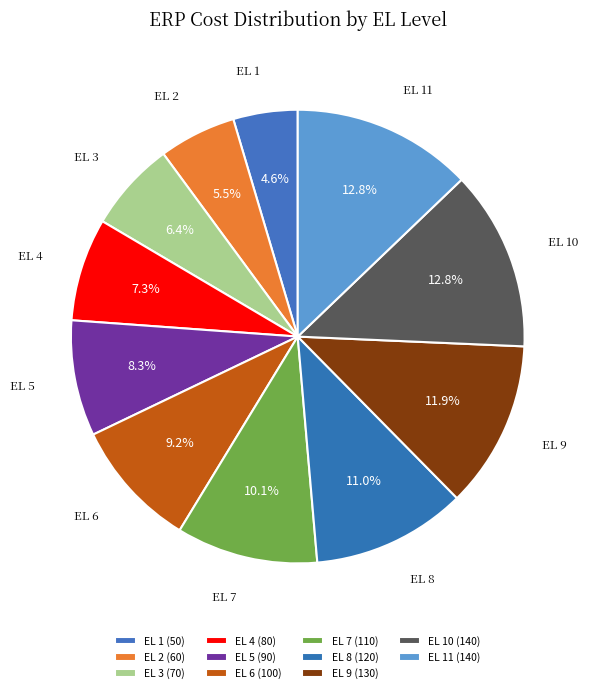

To the nearest percent, what is the average slice percentage?

9%